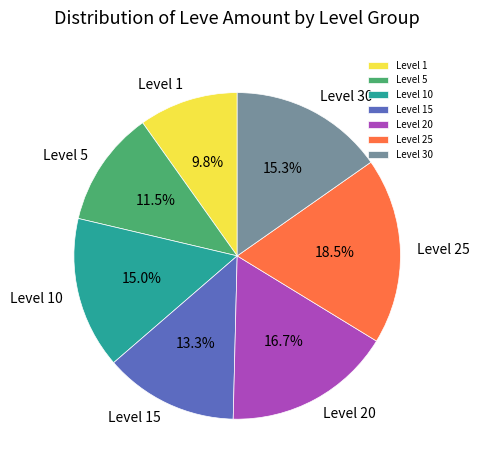

Which slice is the largest?

Level 25